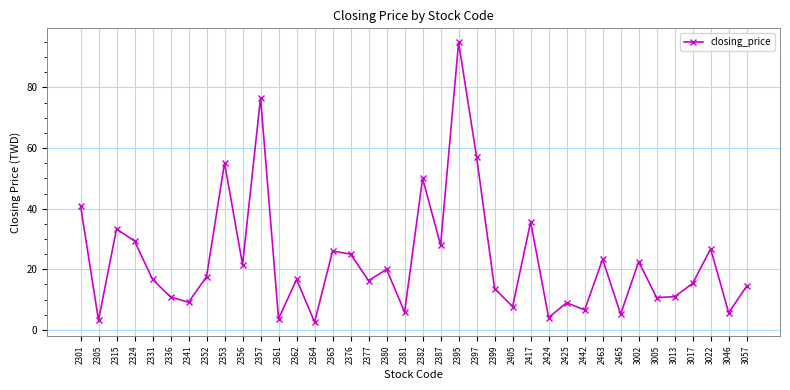

What is the difference between the maximum and second lowest values?

91.7